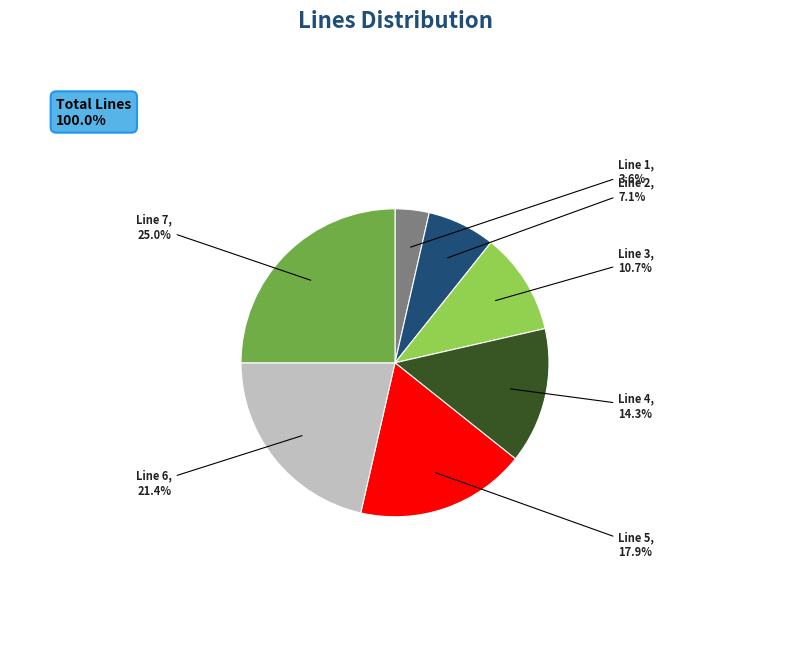

Is it true that Line 1 is 9% of the pie?

False